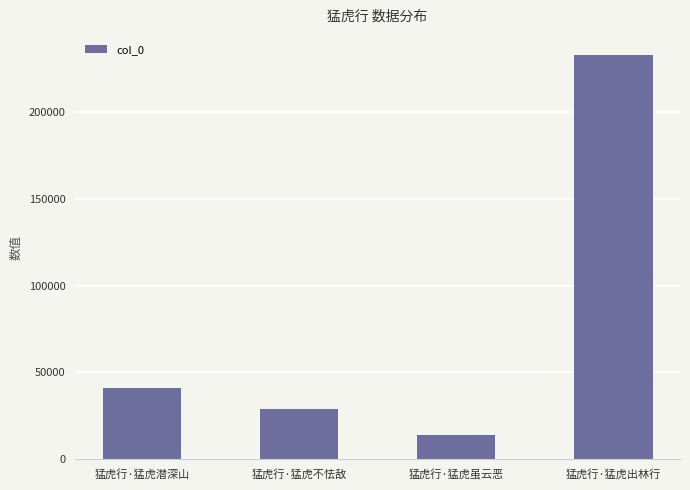

Reading right to left, list all the values displayed in this chart.

猛虎行·猛虎出林行=232720	猛虎行·猛虎虽云恶=14232	猛虎行·猛虎不怯敌=29177	猛虎行·猛虎潜深山=41303